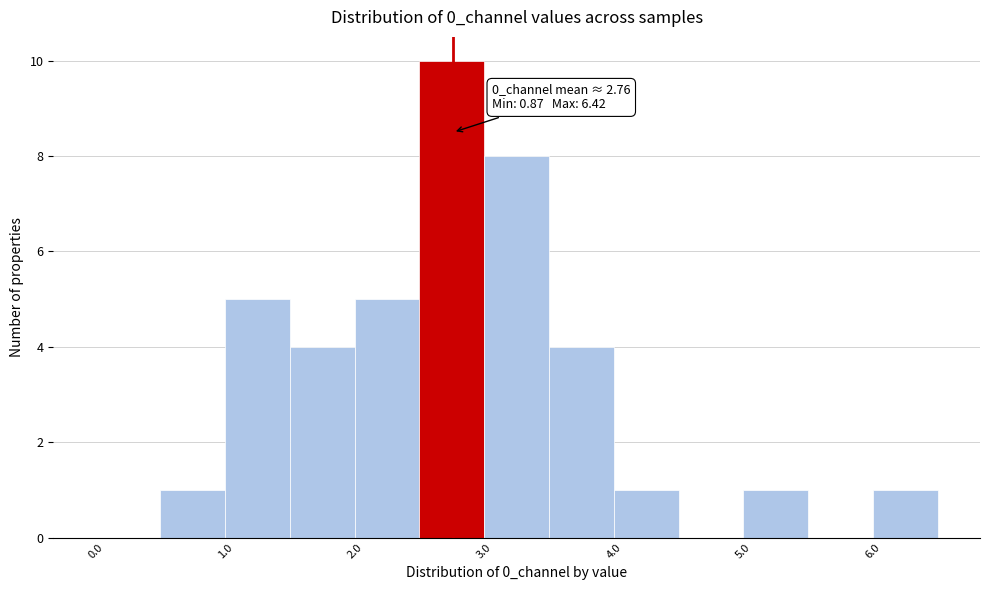

Which range on the x-axis has the tallest bar?

2.5 to 3.0